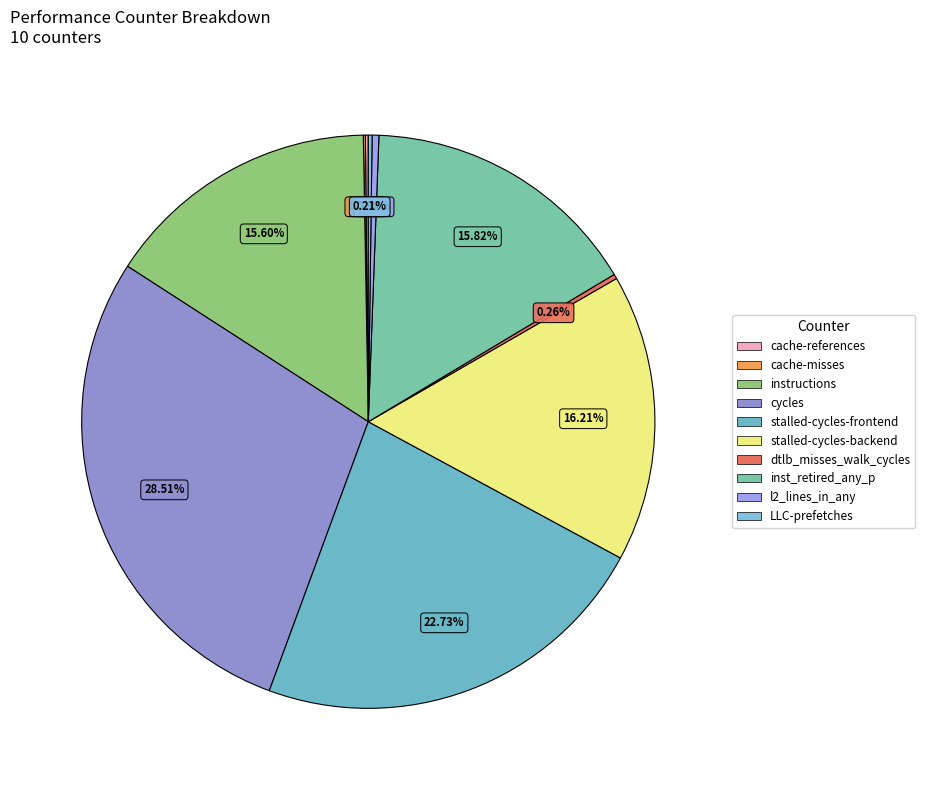

Does stalled-cycles-backend account for over 50% of the chart?

No